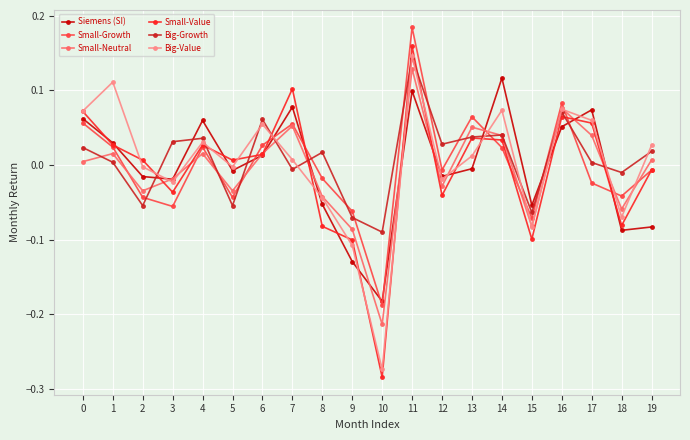

Between which two adjacent categories do Siemens (SI) and Big-Growth first intersect?

2 and 3